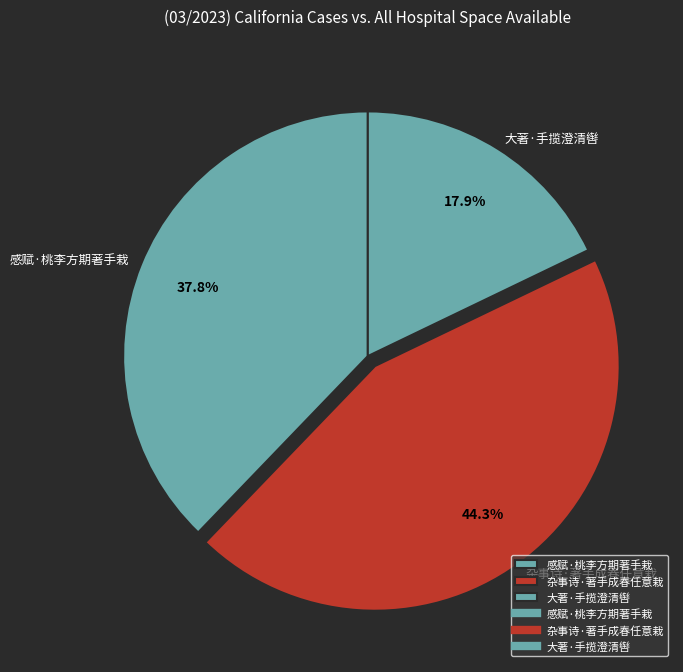

Which has a higher value, 杂事诗·著手成春任意栽 or 感赋·桃李方期著手栽?

杂事诗·著手成春任意栽